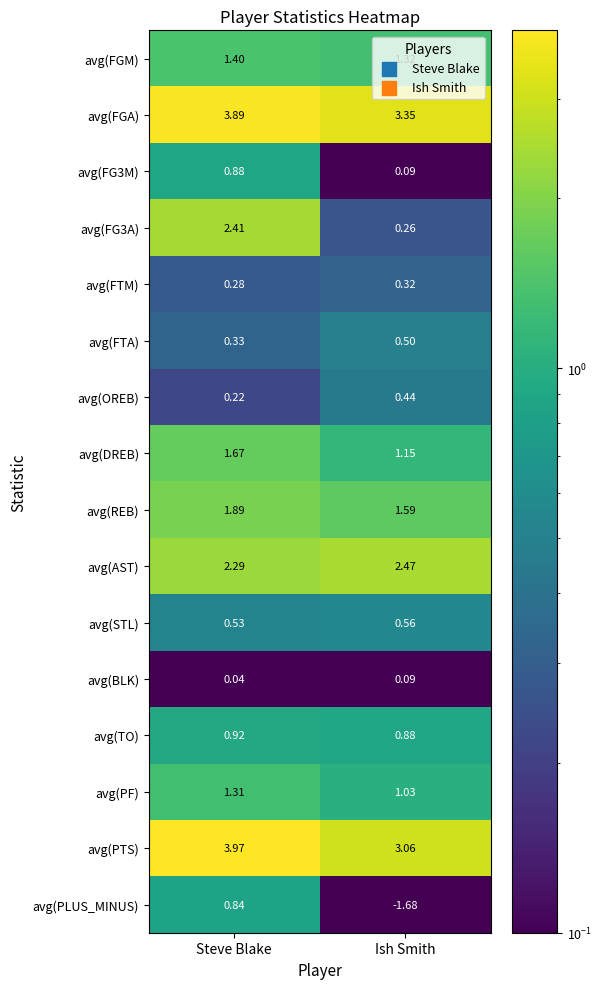

List the labels in order of avg(OREB) value, smallest first.

Steve Blake, Ish Smith